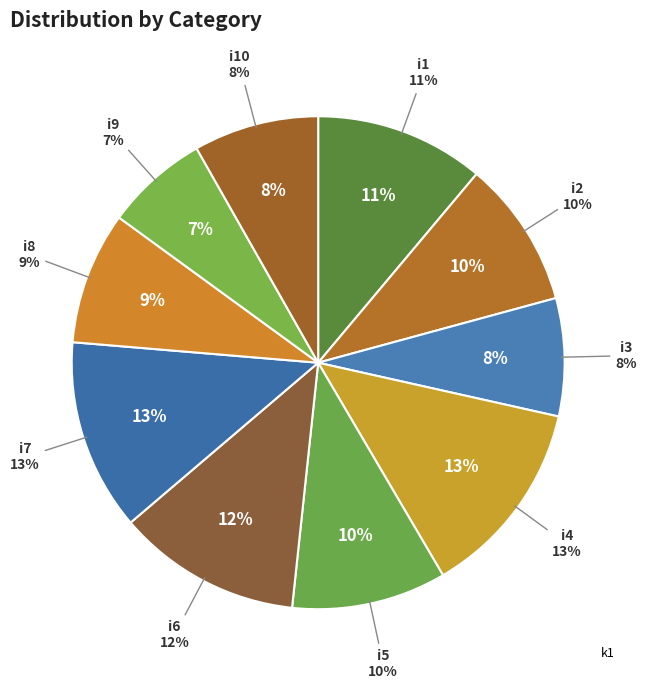

Rank the categories by value from lowest to highest.

i9, i3, i10, i8, i2, i5, i1, i6, i7, i4